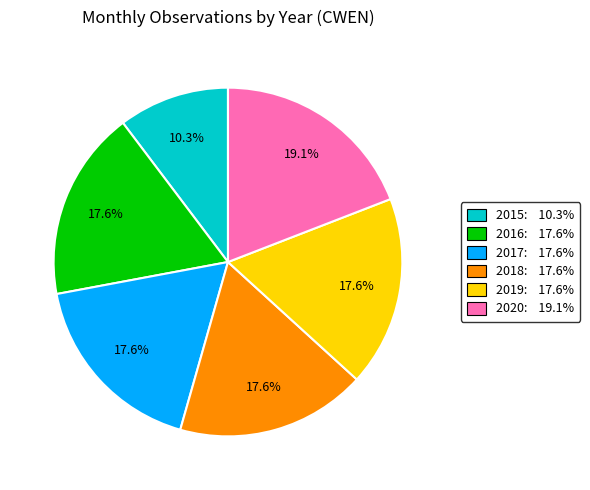

What percentage is the 2016 slice, to the nearest percent?

18%